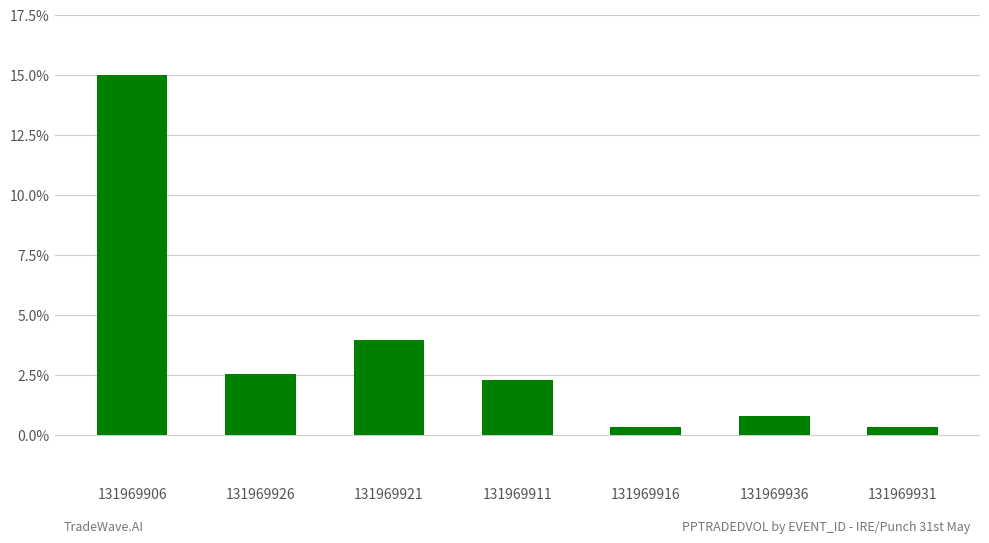

Reading left to right, transcribe all the data shown in this chart.

131969906=15.0	131969926=2.5	131969921=4.0	131969911=2.3	131969916=0.3	131969936=0.8	131969931=0.3